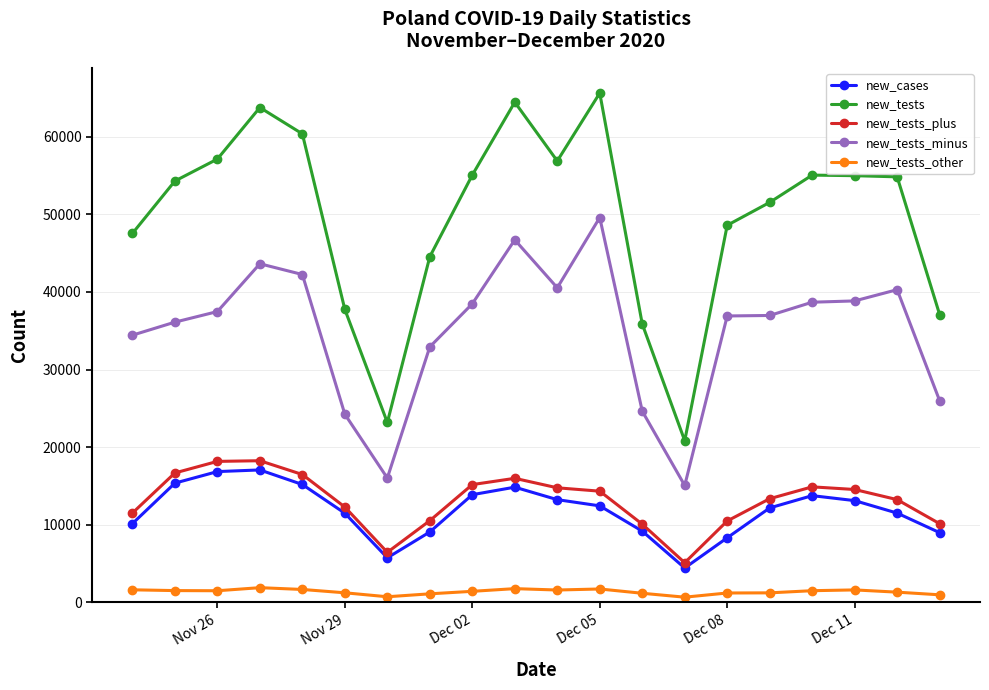

True or false: new_tests and new_tests_other cross at least once.

False